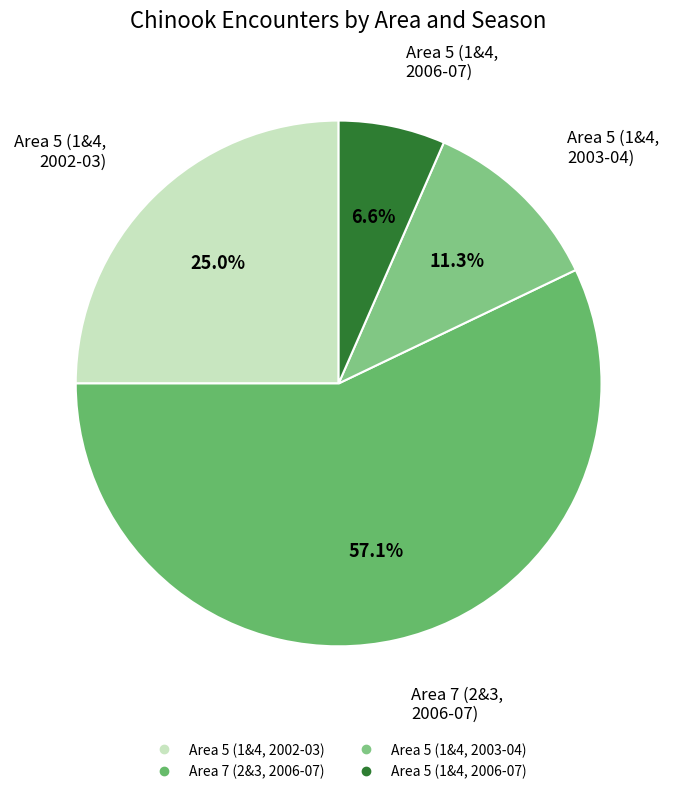

How many segments does this pie chart have?

4